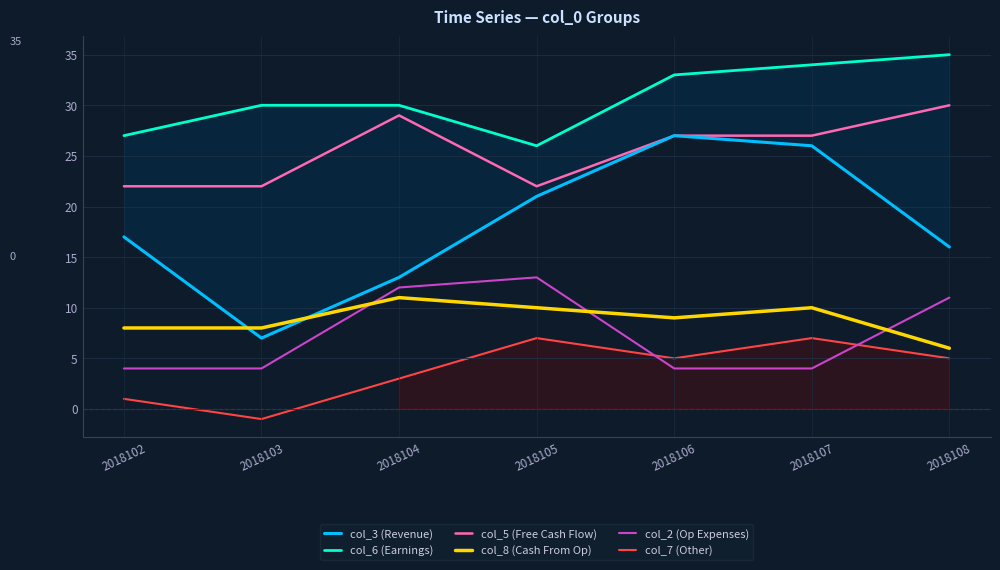

True or false: col_3 (Revenue) and col_6 (Earnings) cross at least once.

False